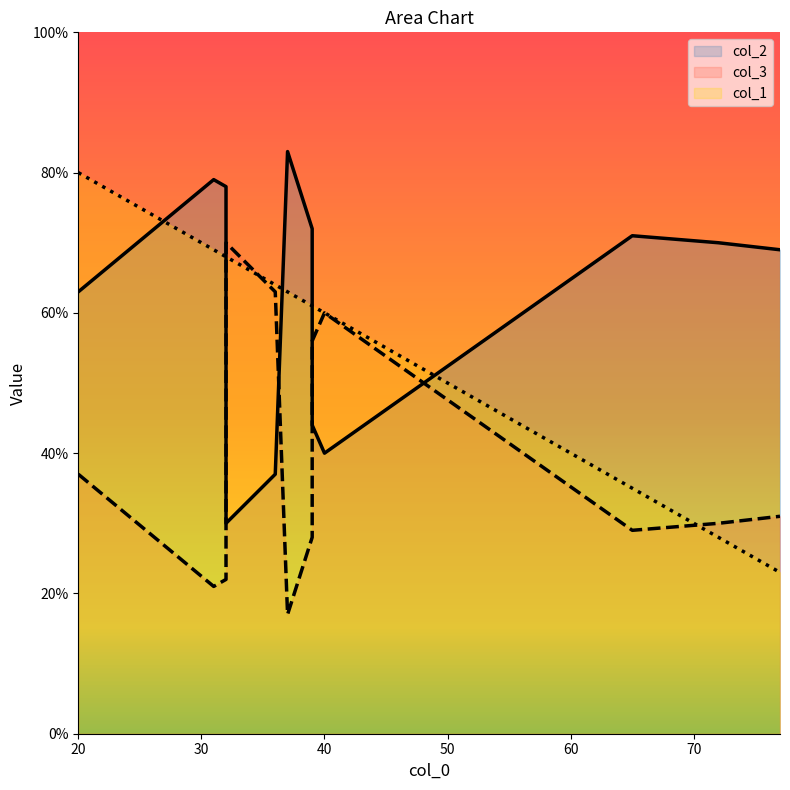

Which series changed the most between 77 and 39?

col_1